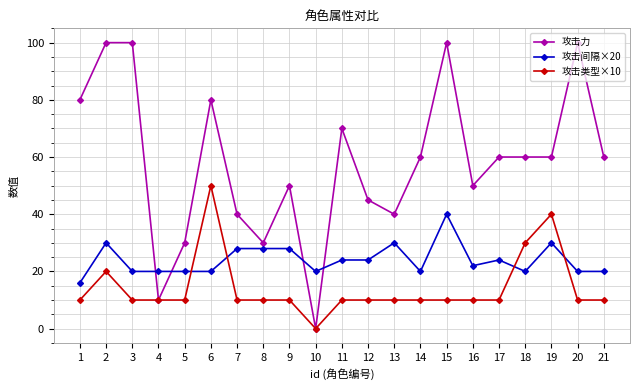

The 攻击力 series shows 102 at 11. True or false?

False